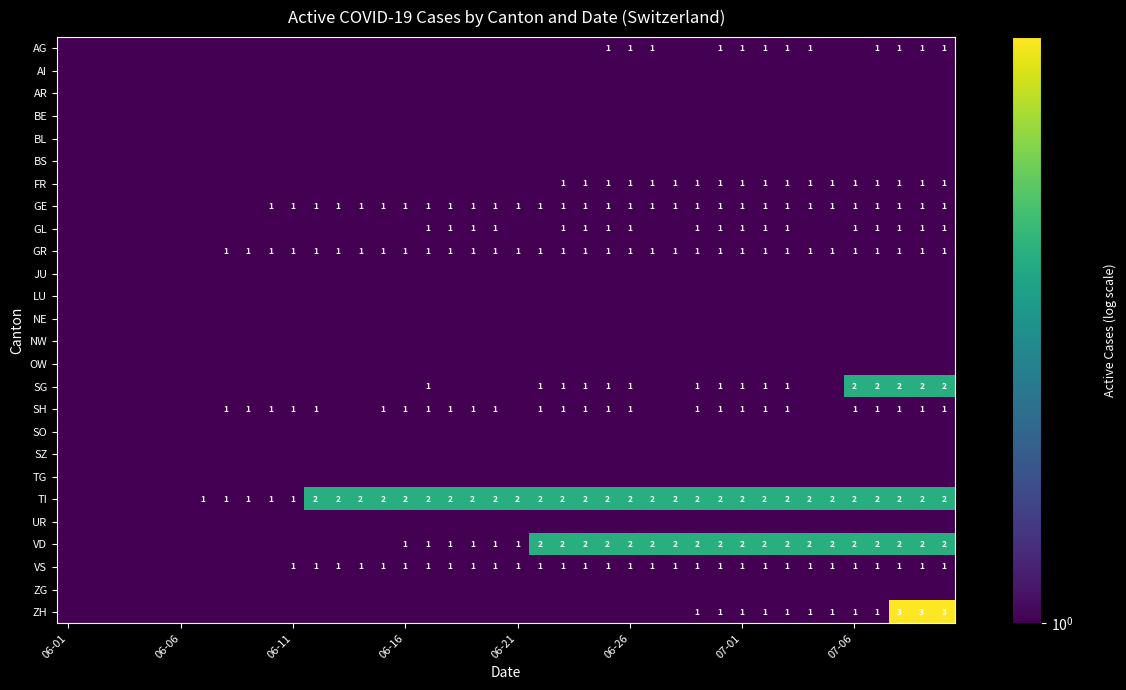

At which category is the sum across all series the highest?

37